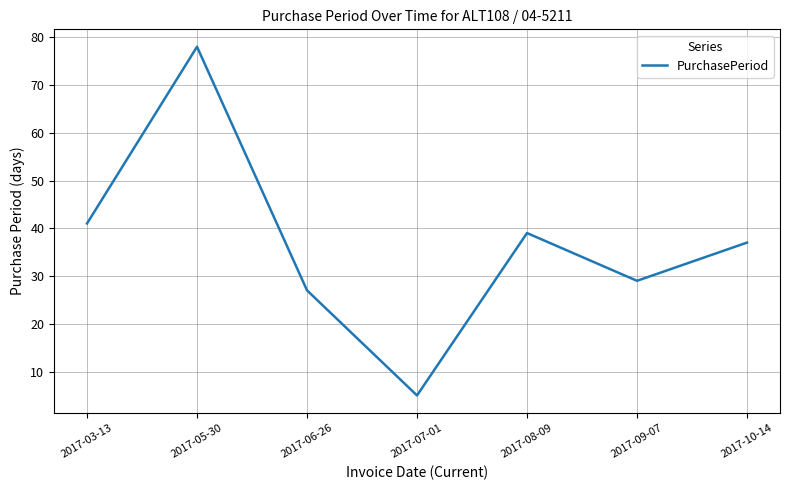

Is it true that the value at 2017-03-13 is 41?

True